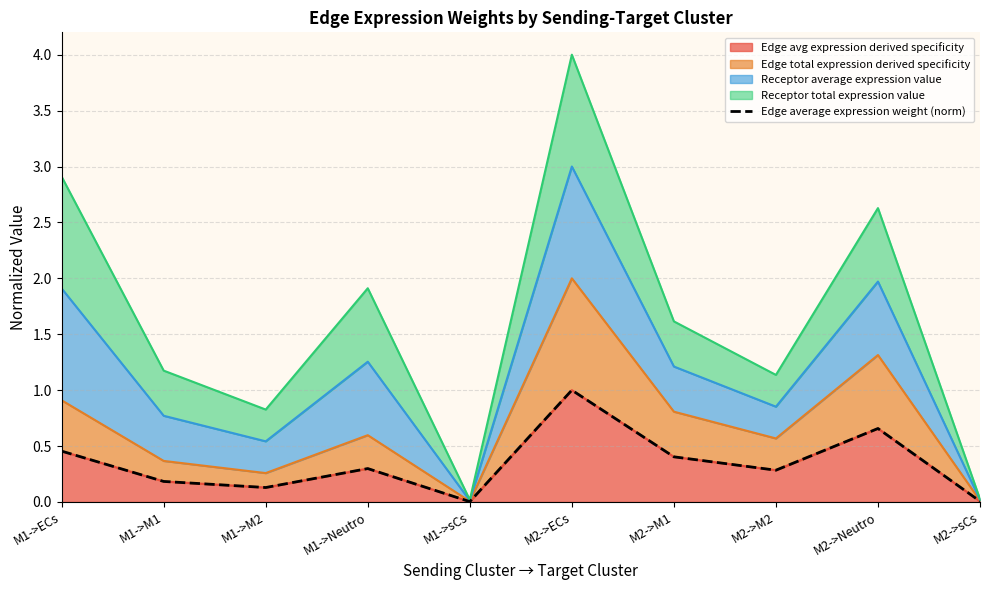

At which label is the value closest to 0?

M1->sCs